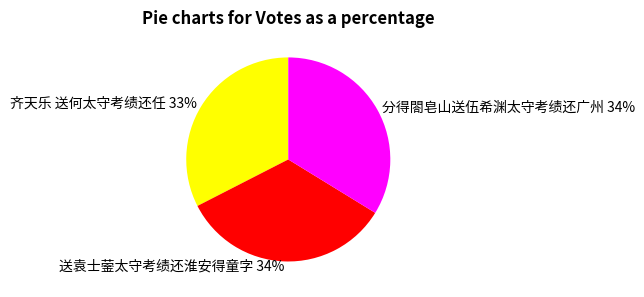

Is 送袁士蓥太守考绩还淮安得童字 the majority of the pie?

No